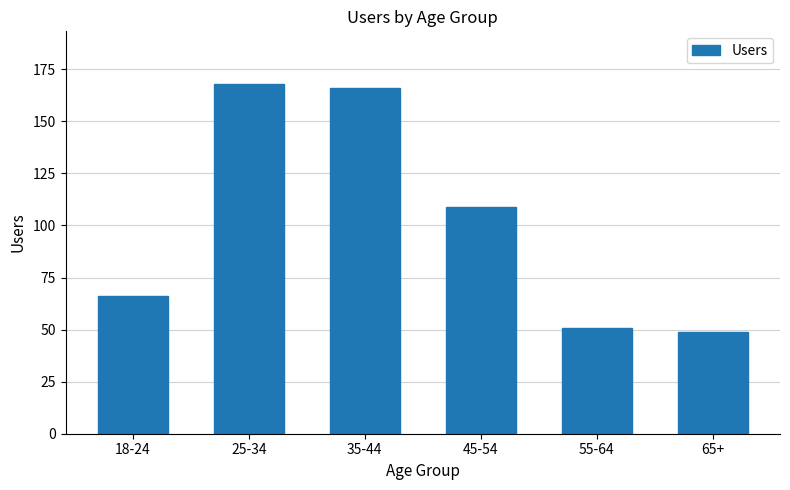

What is the minimum value shown in the chart?

49